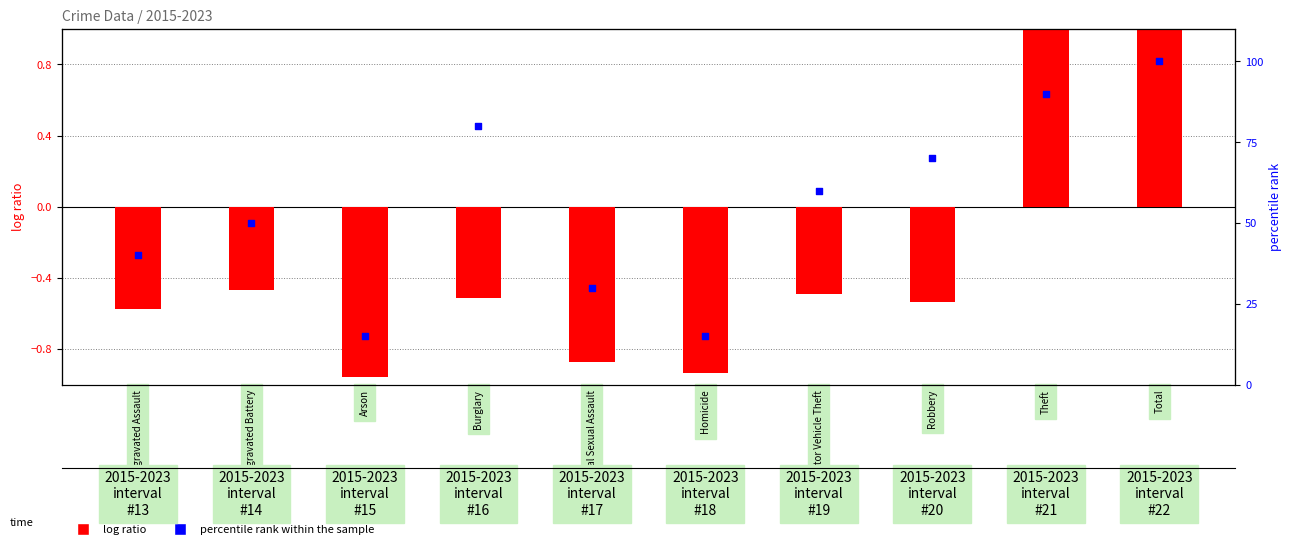

Which series has the largest Y range (max minus min)?

percentile rank within the sample